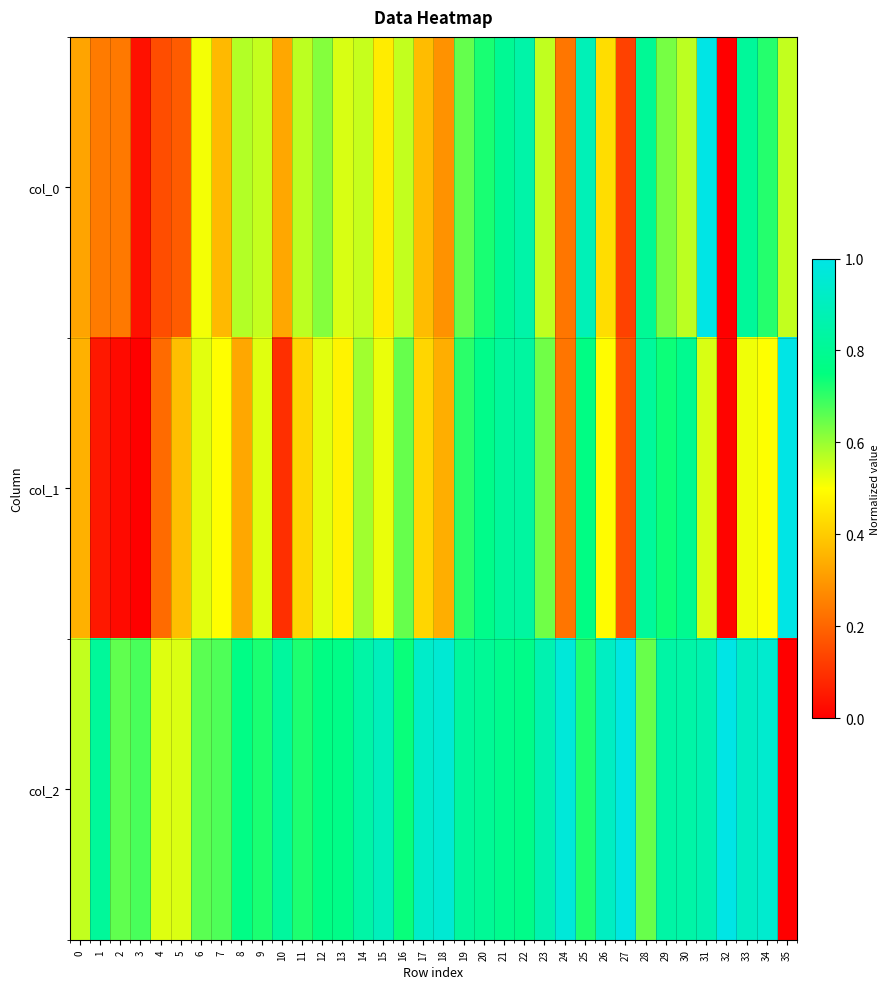

Reading left to right, transcribe all the data shown in this chart.

col_0: 0=0.3	1=0.2	2=0.2	3=0.0	4=0.2	5=0.2	6=0.5	7=0.4	8=0.6	9=0.6	10=0.3	11=0.6	12=0.6	13=0.5	14=0.6	15=0.5	16=0.6	17=0.4	18=0.3	19=0.7	20=0.7	21=0.8	22=0.9	23=0.6	24=0.2	25=0.9	26=0.4	27=0.1	28=0.8	29=0.6	30=0.6	31=1.0	32=0.0	33=0.8	34=0.7	35=0.6
col_1: 0=0.3	1=0.0	2=0.0	3=0.0	4=0.2	5=0.4	6=0.5	7=0.5	8=0.3	9=0.5	10=0.1	11=0.4	12=0.5	13=0.5	14=0.6	15=0.5	16=0.6	17=0.4	18=0.3	19=0.7	20=0.8	21=0.8	22=0.8	23=0.6	24=0.2	25=0.8	26=0.5	27=0.2	28=0.8	29=0.7	30=0.8	31=0.5	32=0.0	33=0.5	34=0.5	35=1.0
col_2: 0=0.6	1=0.8	2=0.7	3=0.7	4=0.5	5=0.5	6=0.7	7=0.7	8=0.8	9=0.7	10=0.8	11=0.7	12=0.8	13=0.8	14=0.8	15=0.9	16=0.7	17=0.9	18=1.0	19=0.8	20=0.8	21=0.8	22=0.8	23=0.9	24=1.0	25=0.7	26=0.9	27=1.0	28=0.6	29=0.8	30=0.8	31=0.9	32=1.0	33=0.9	34=0.9	35=0.0